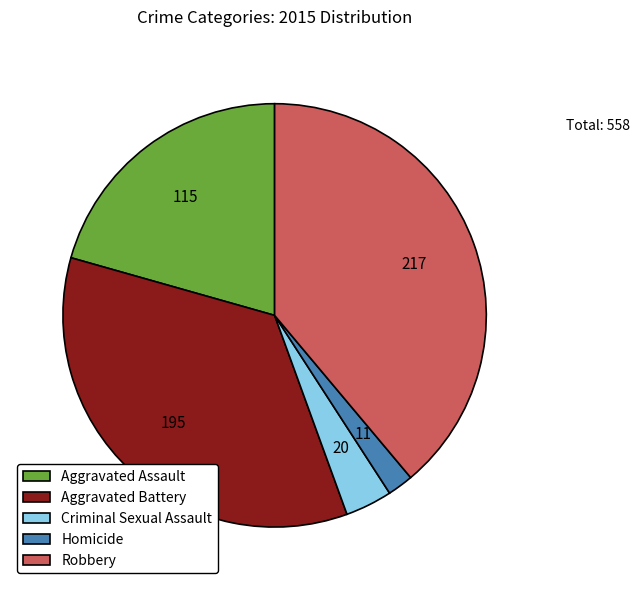

Is it true that Aggravated Assault is 21% of the pie?

True